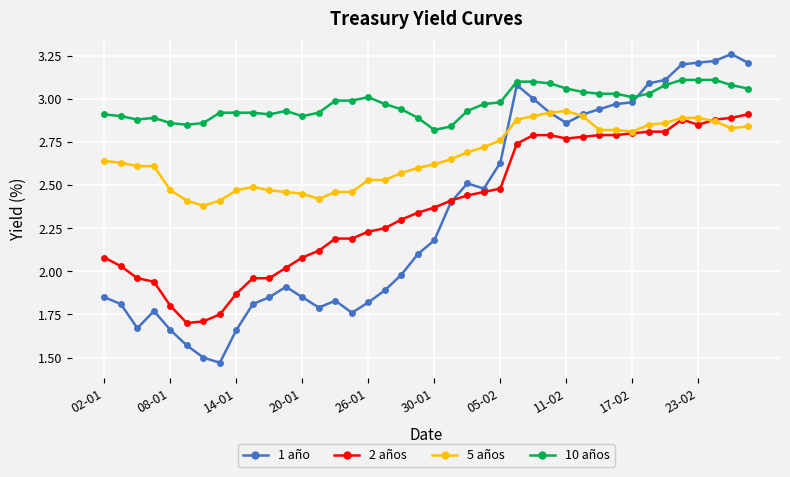

Which series has the widest spread of values?

1 año